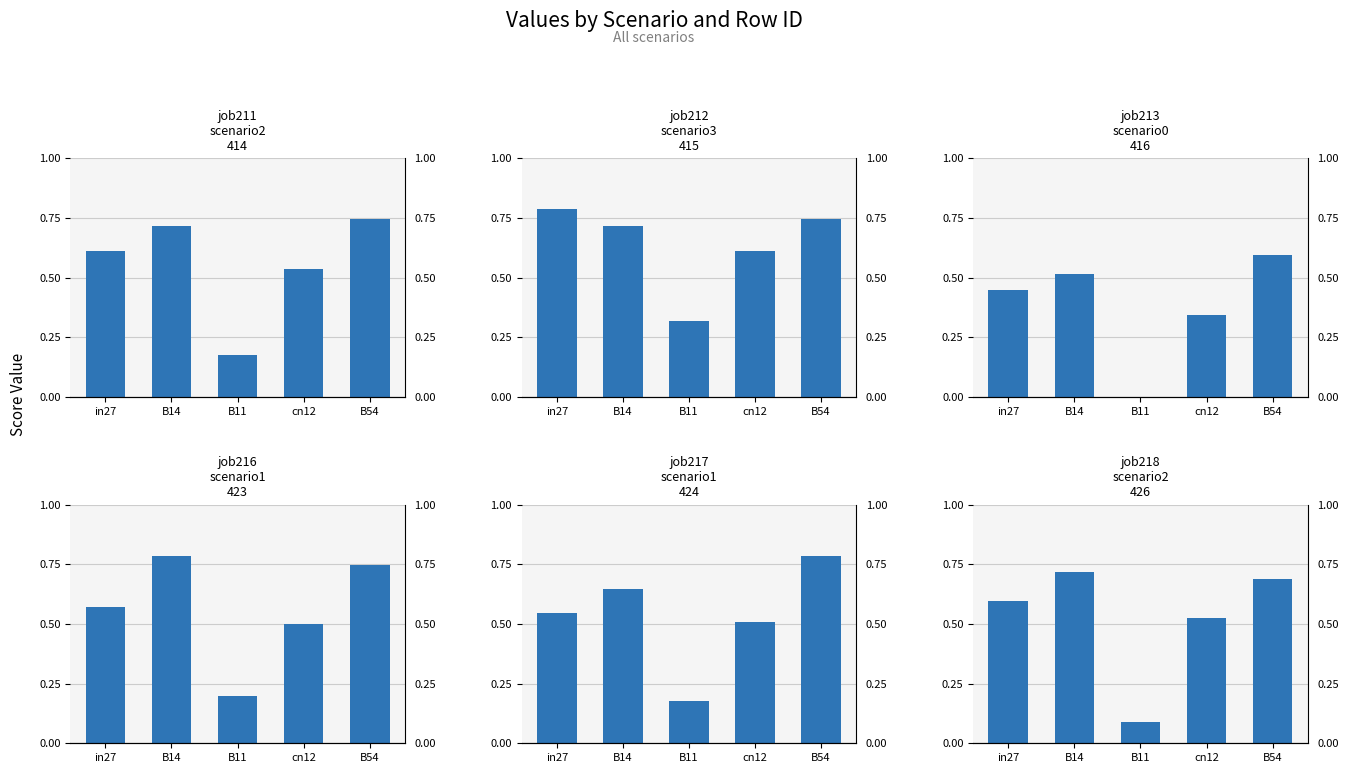

Which series has the largest total across all categories?

job212_scenario3_415